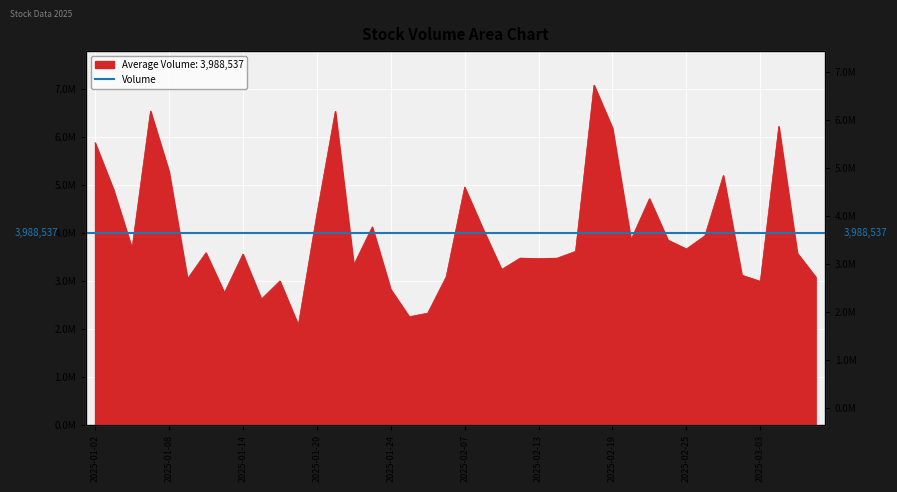

Which label corresponds to the smallest value in the chart?

2025-01-17